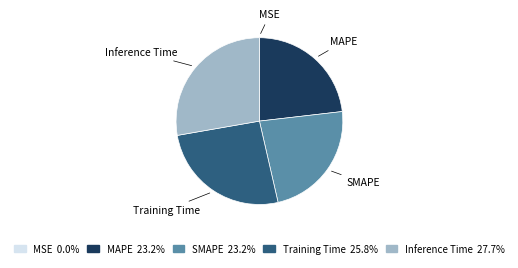

The Inference Time slice represents 28% of the pie. True or false?

True